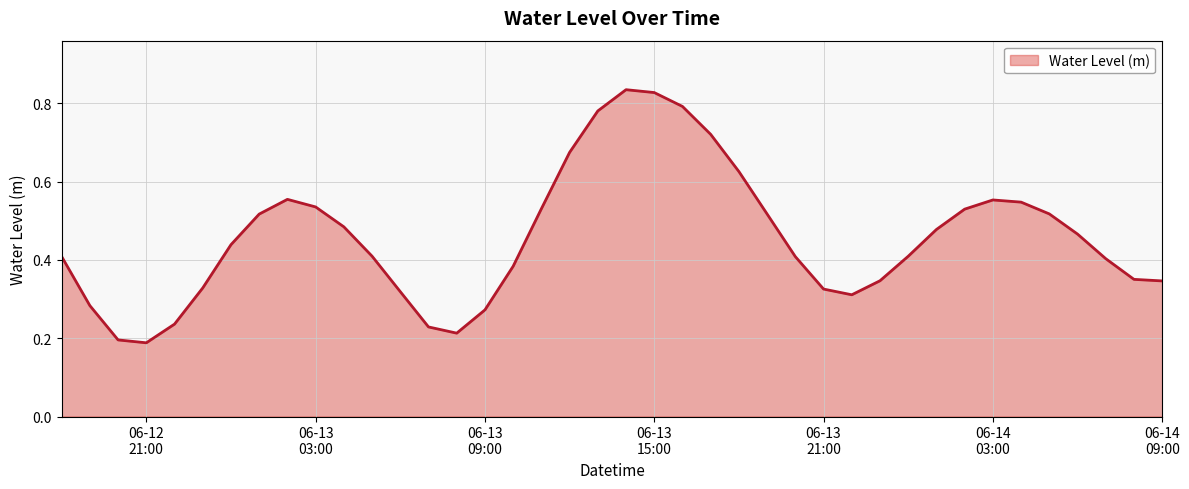

At which category does the chart reach its minimum across all series?

06-12 21:00